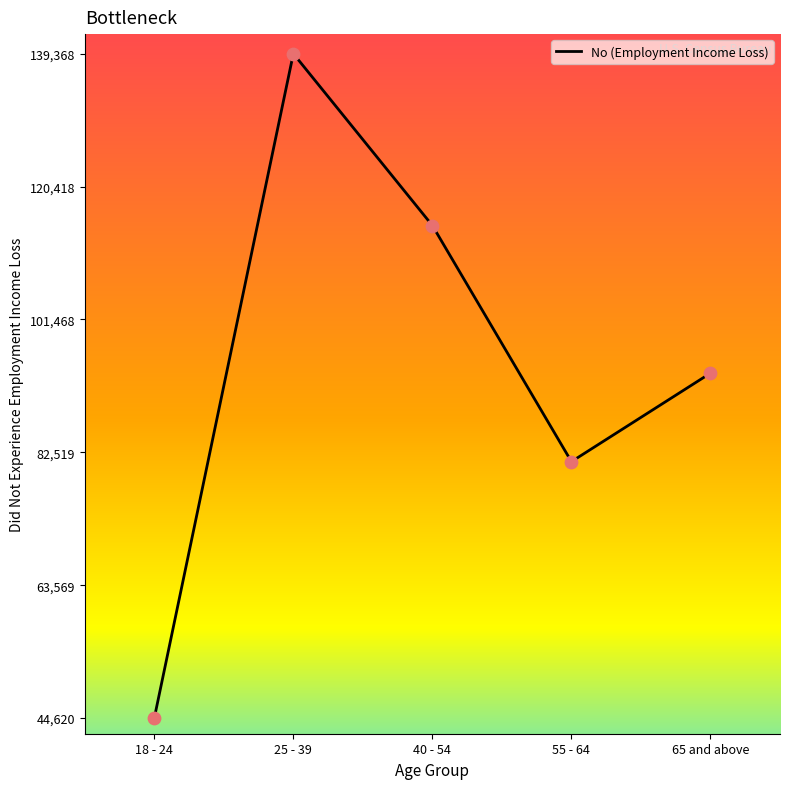

Between 18 - 24 and 65 and above, which is larger?

65 and above